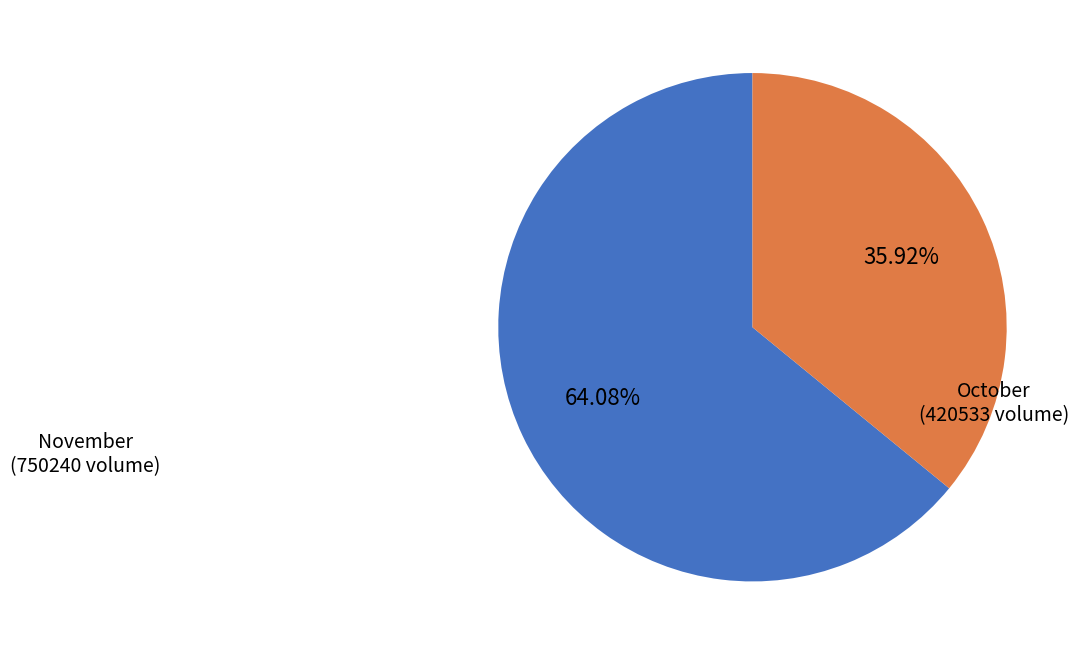

Rank the categories by value from lowest to highest.

October (420533 volume), November (750240 volume)